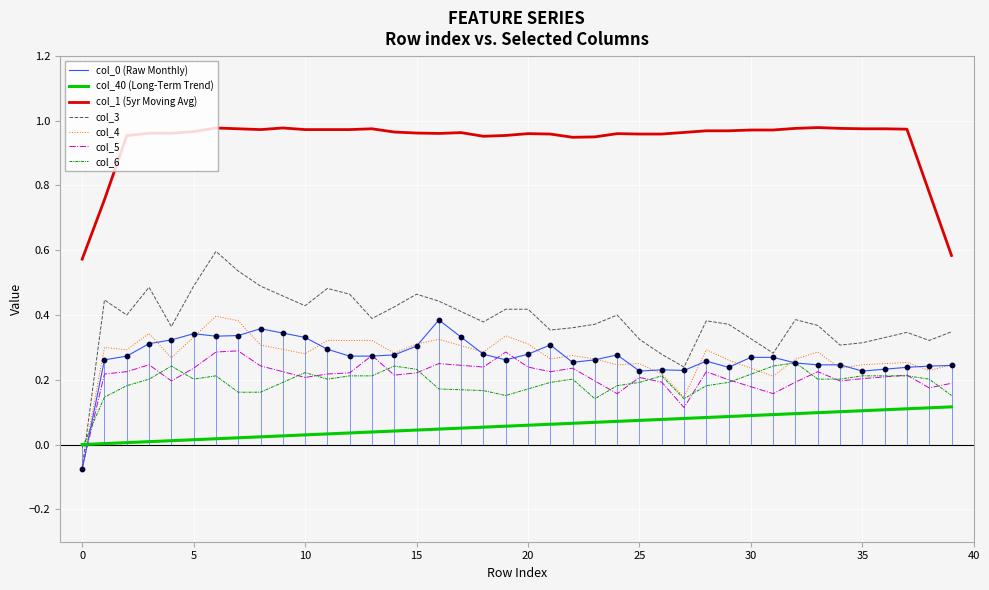

Which series contains the highest Y value?

col_3